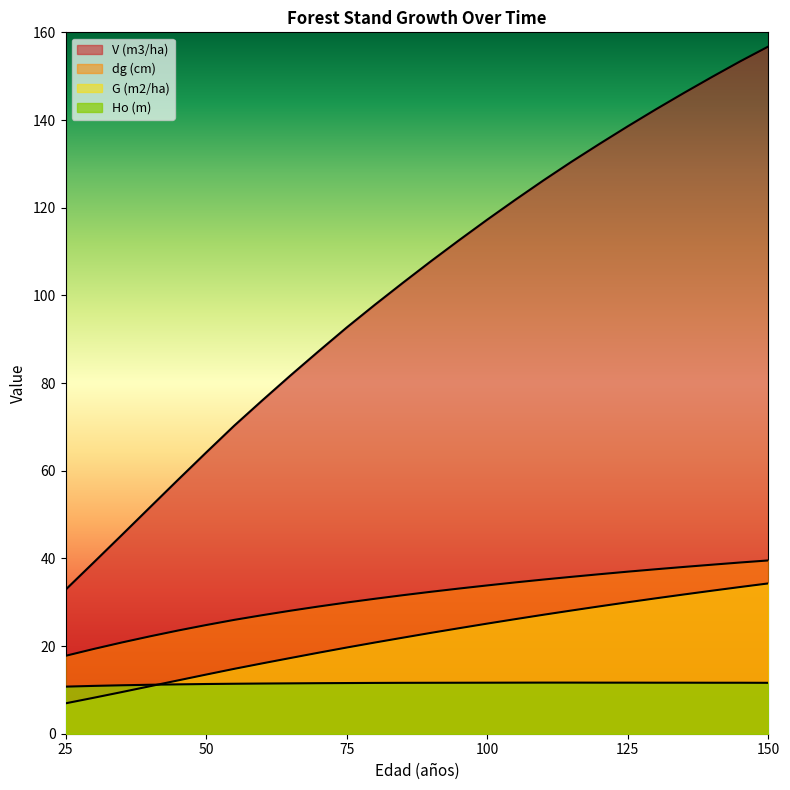

What is the total value across all series at 65?

138.5